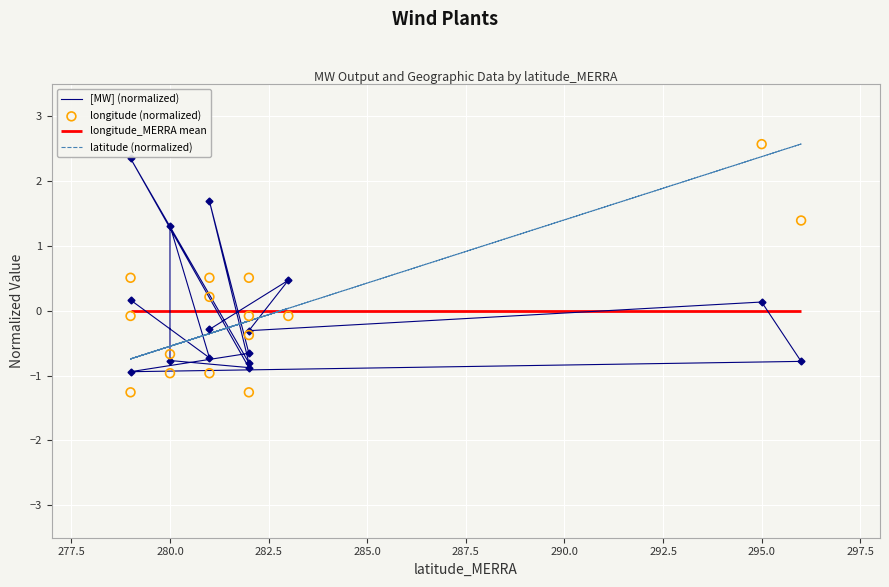

Which series contains the highest Y value?

latitude (normalized)